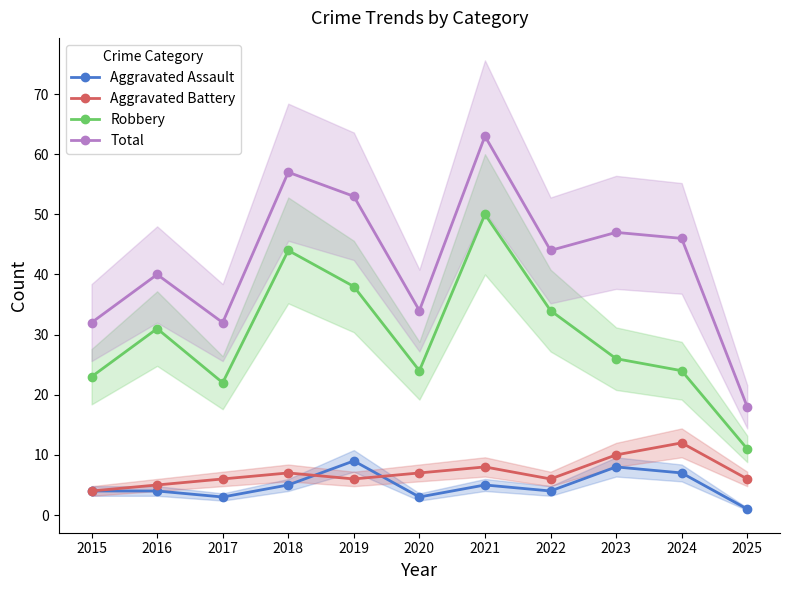

Is the value of Aggravated Assault at 2017 greater than the value of Robbery at 2015?

No